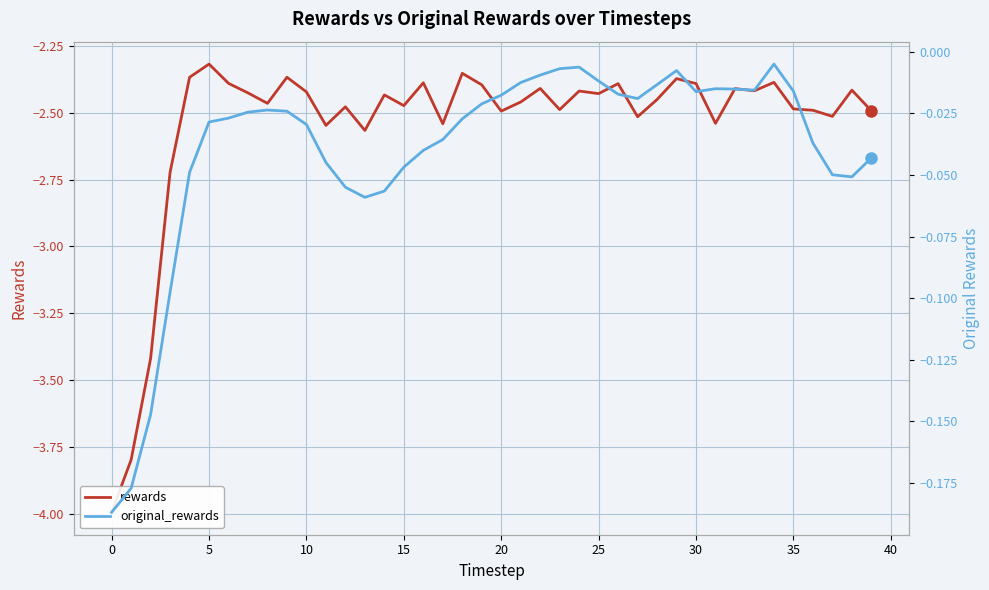

Reading left to right, extract all data points from this chart.

rewards: -4.0	-3.8	-3.4	-2.7	-2.4	-2.3	-2.4	-2.4	-2.5	-2.4	-2.4	-2.5	-2.5	-2.6	-2.4	-2.5	-2.4	-2.5	-2.4	-2.4	-2.5	-2.5	-2.4	-2.5	-2.4	-2.4	-2.4	-2.5	-2.5	-2.4	-2.4	-2.5	-2.4	-2.4	-2.4	-2.5	-2.5	-2.5	-2.4	-2.5
original_rewards: -0.2	-0.2	-0.1	-0.1	-0.0	-0.0	-0.0	-0.0	-0.0	-0.0	-0.0	-0.0	-0.1	-0.1	-0.1	-0.0	-0.0	-0.0	-0.0	-0.0	-0.0	-0.0	-0.0	-0.0	-0.0	-0.0	-0.0	-0.0	-0.0	-0.0	-0.0	-0.0	-0.0	-0.0	-0.0	-0.0	-0.0	-0.0	-0.1	-0.0